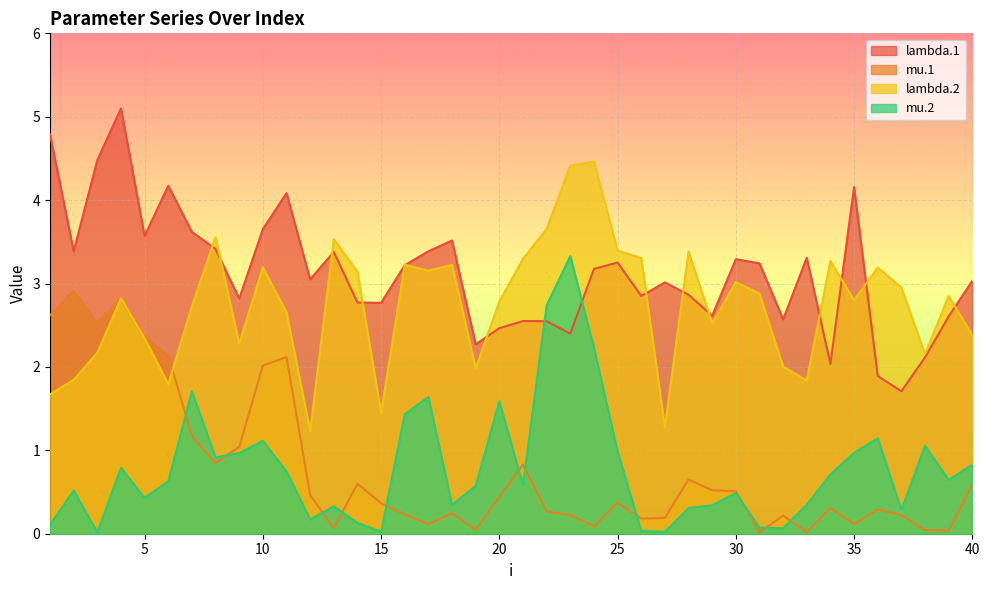

What is the approximate value of lambda.2 at 1?

1.7